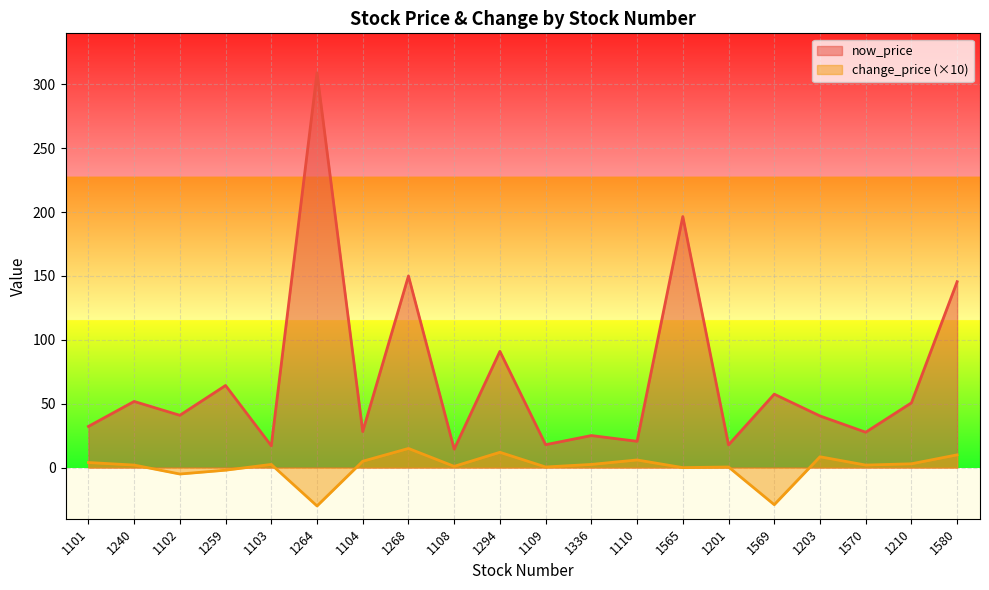

What is the difference between the maximum and minimum values in the now_price series?

294.6